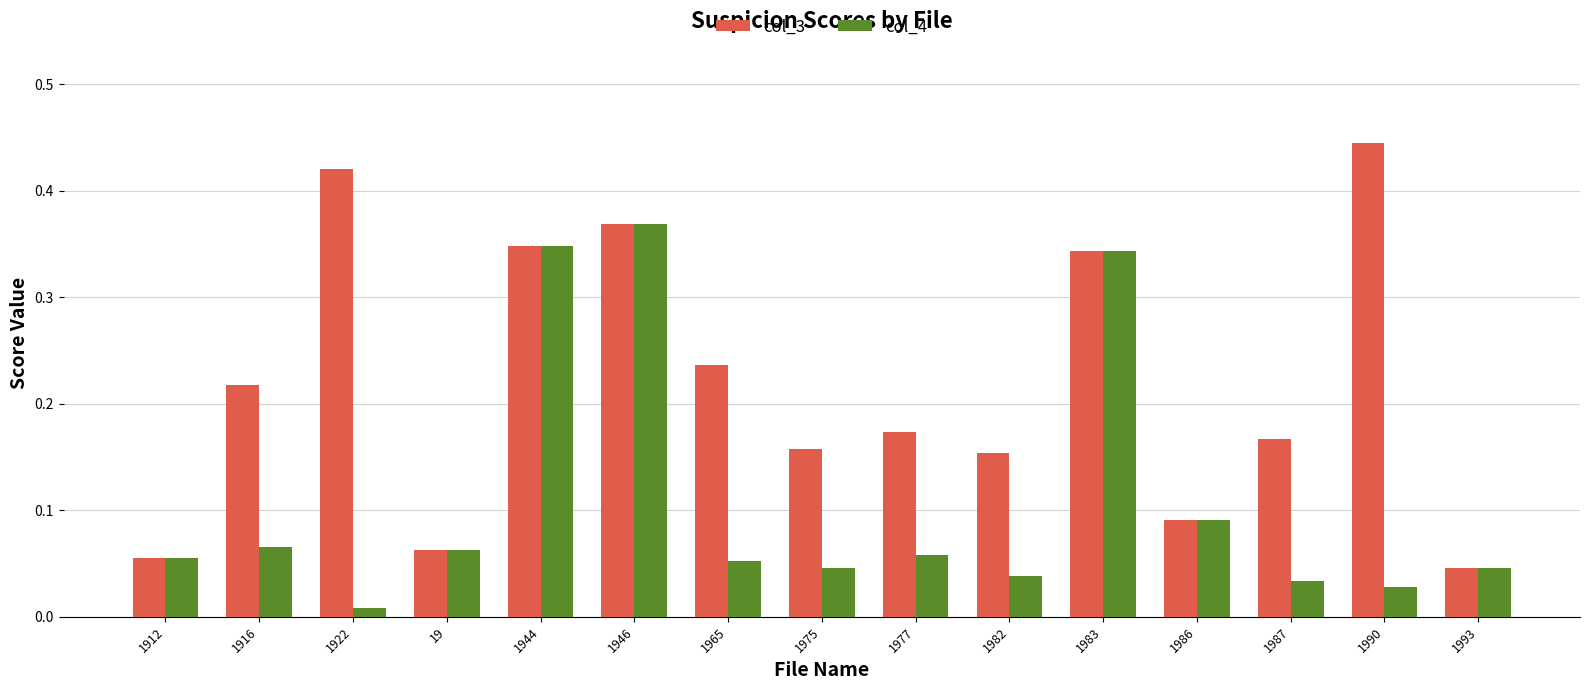

What is the label of the 9th bar from the left?

1977